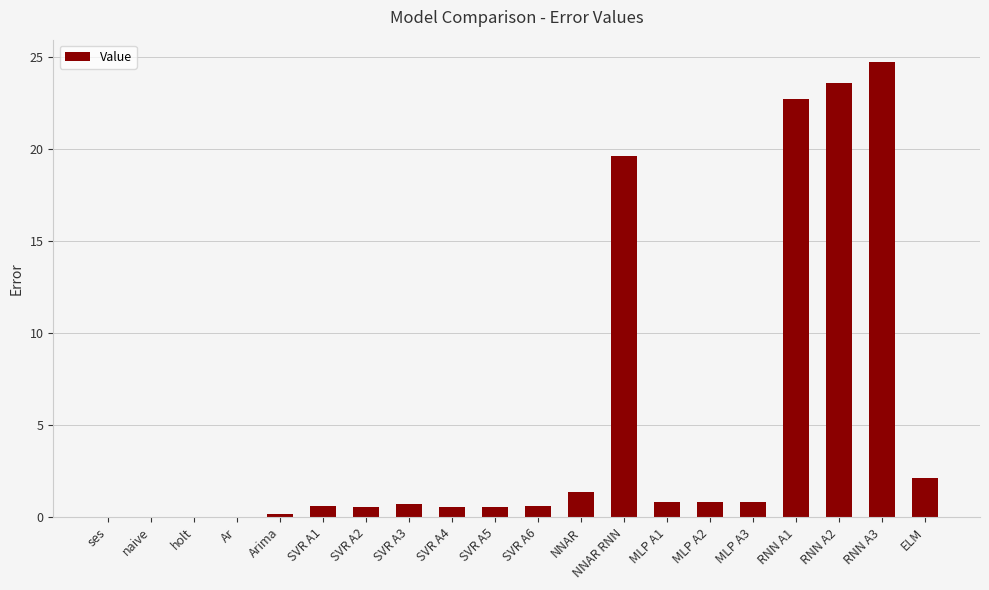

What is the sum of all values?

100.4